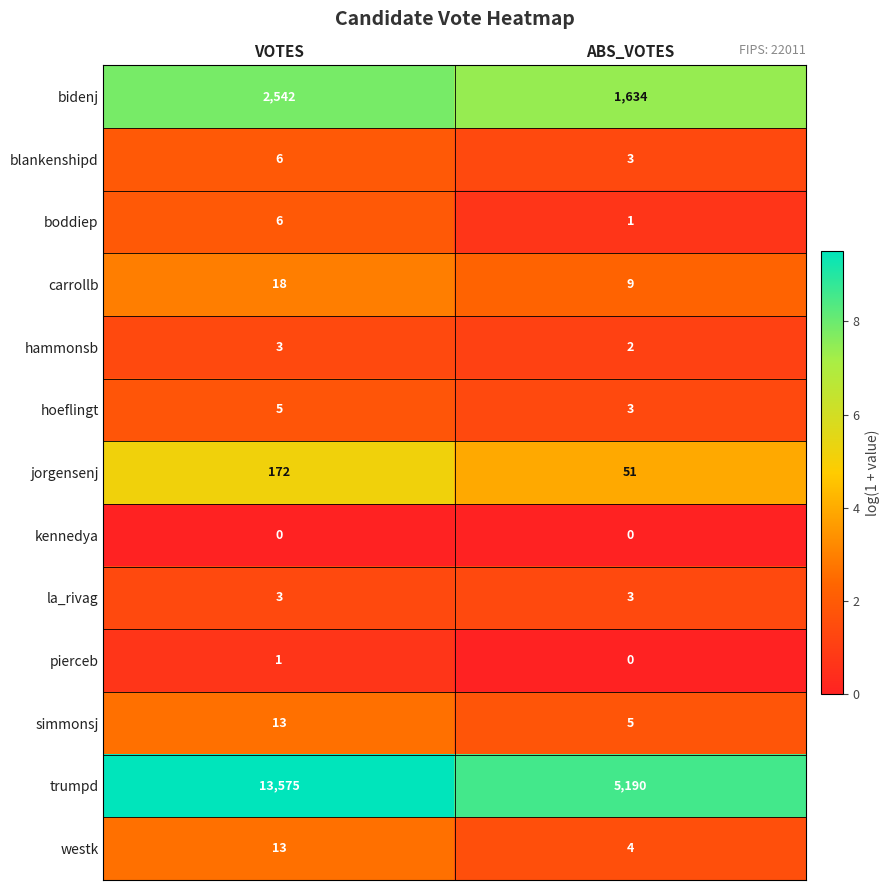

At which category is the sum across all series the highest?

VOTES